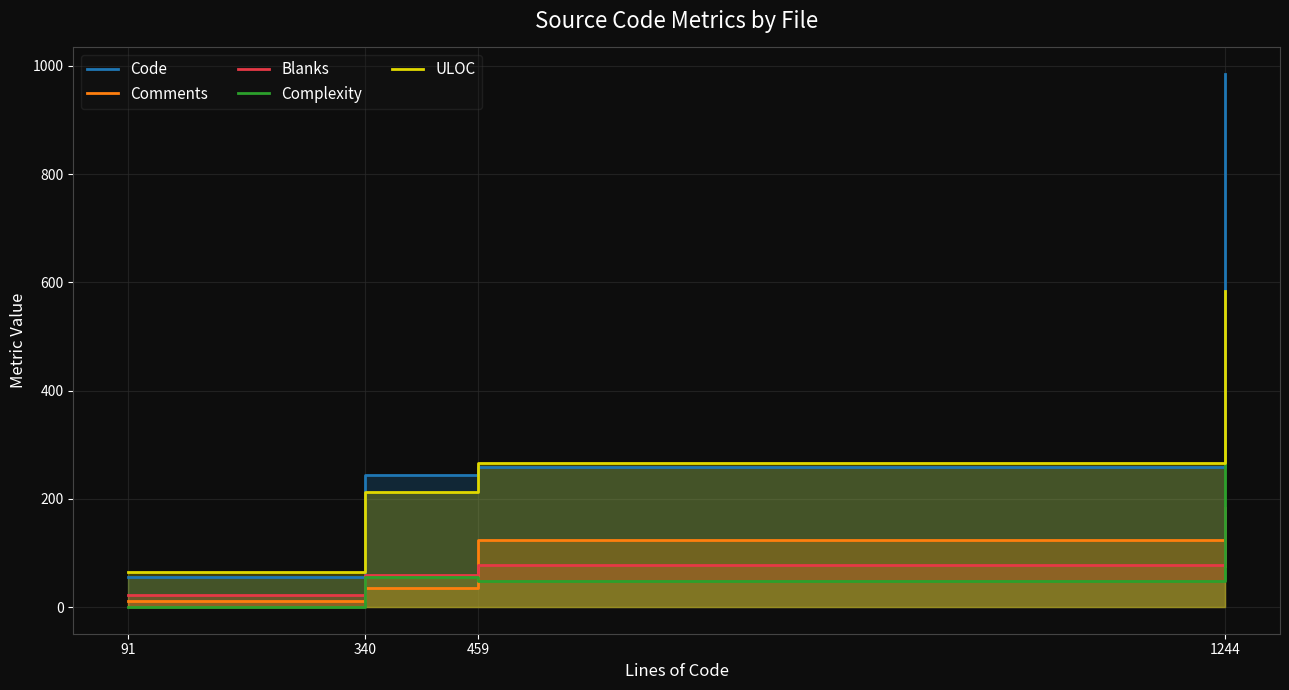

What is the average value of the Code series?

386